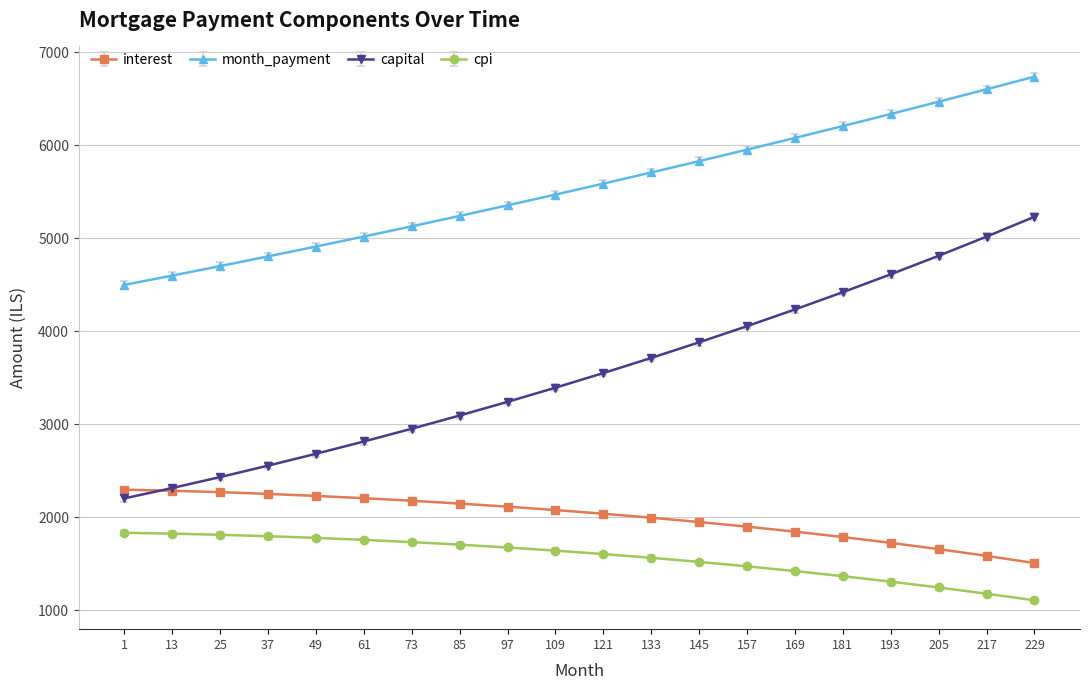

What is the sum of all capital values?

71200.1